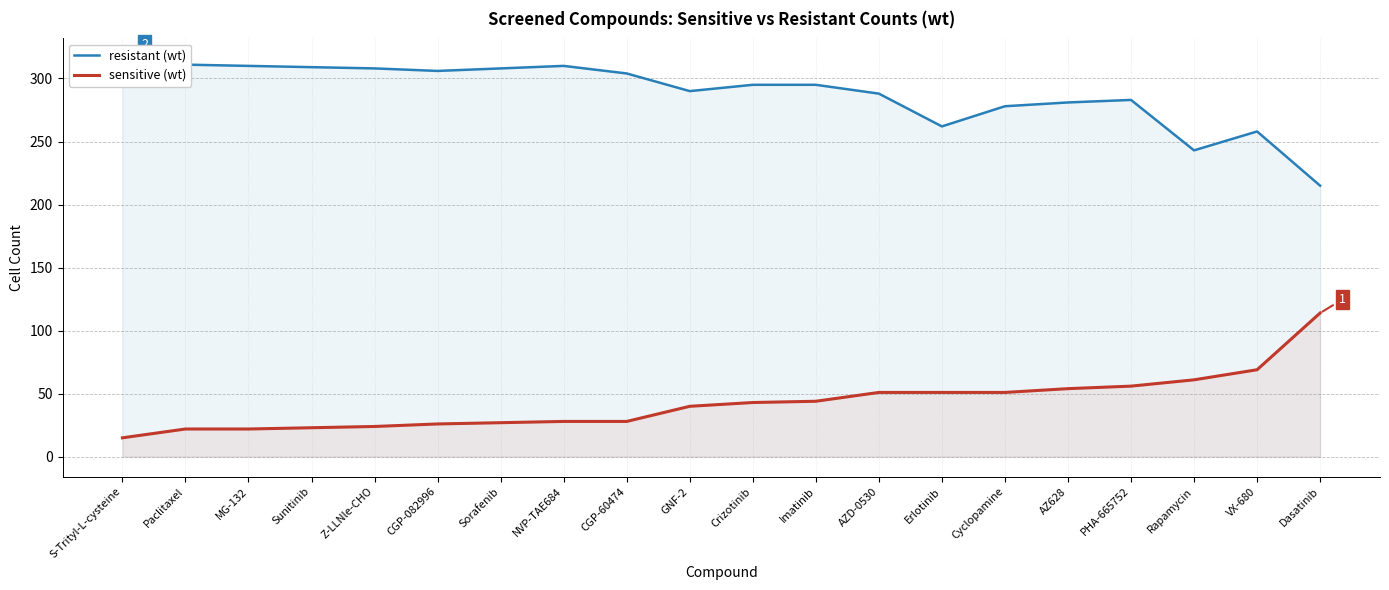

Which series has the largest total across all categories?

resistant (wt)